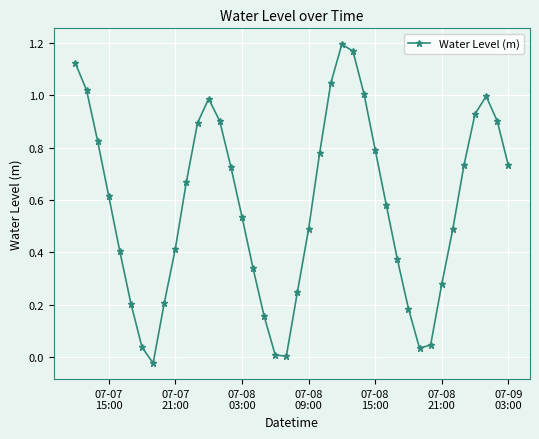

How many points are lower than both their immediate neighbors (excluding endpoints)?

3